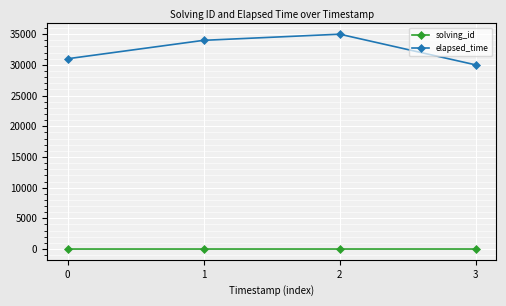

True or false: elapsed_time and solving_id intersect in this chart.

False